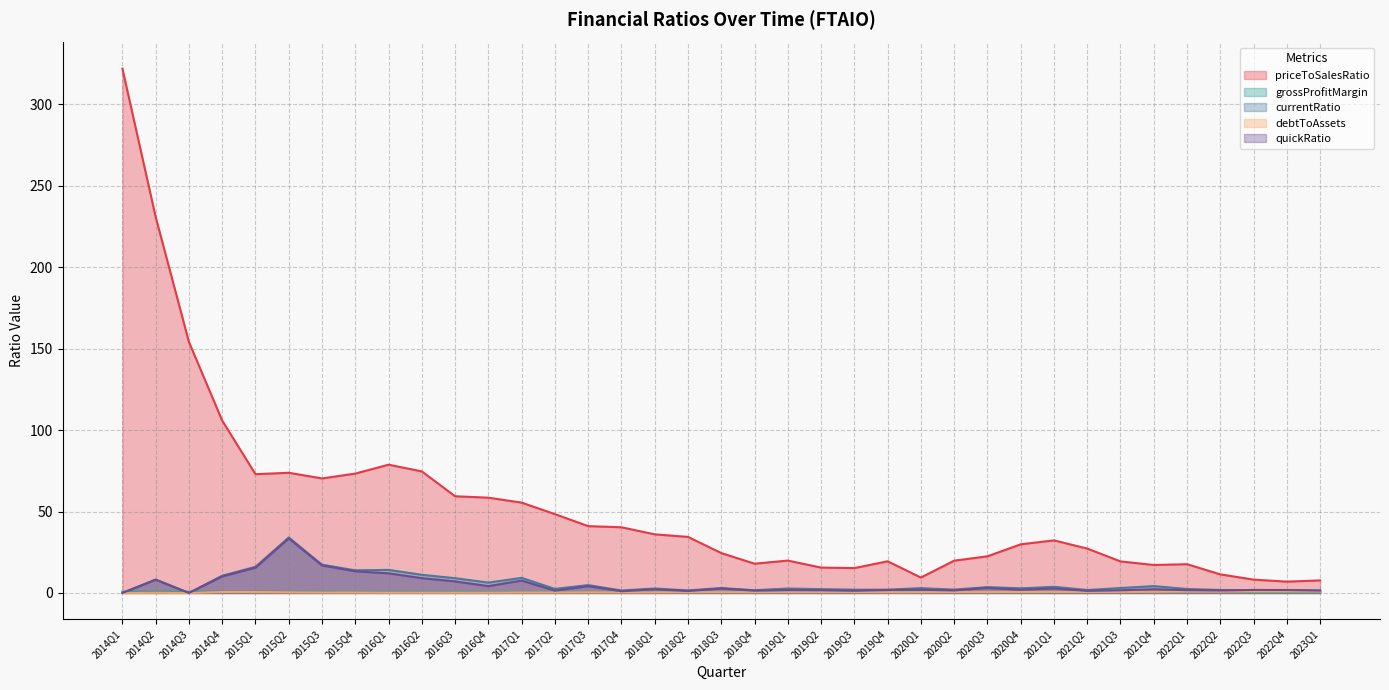

At which category is the sum across all series the highest?

2014Q1